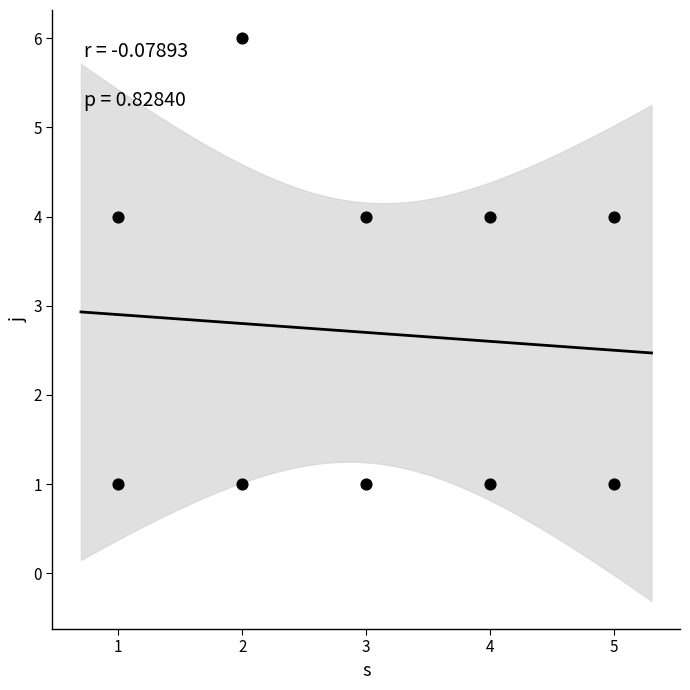

What is the average Y value?

3